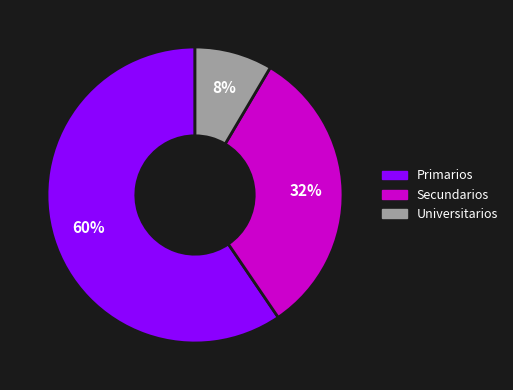

Which category has the biggest portion of the pie?

Primarios